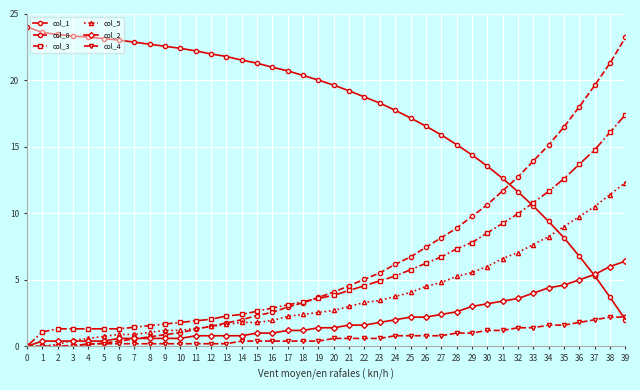

Which category has the highest value in the col_3 series?

39